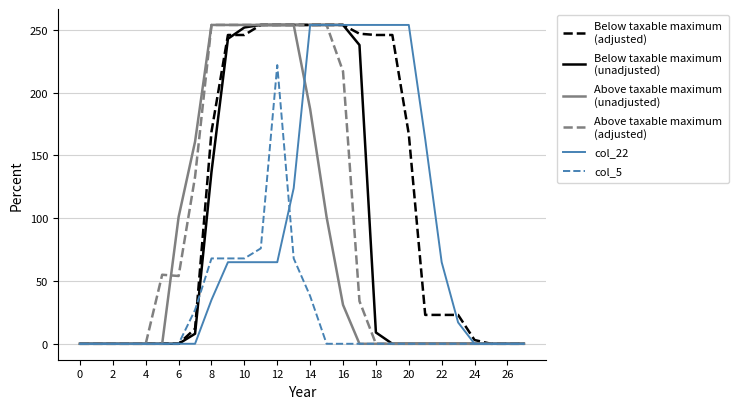

What is the greatest value displayed?

254